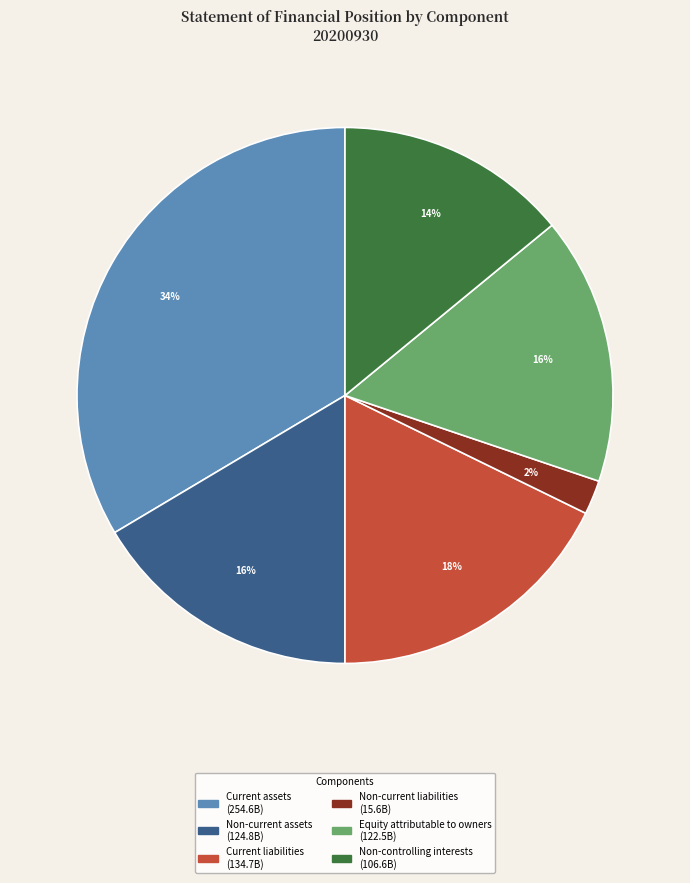

Is there a majority slice in this chart?

No